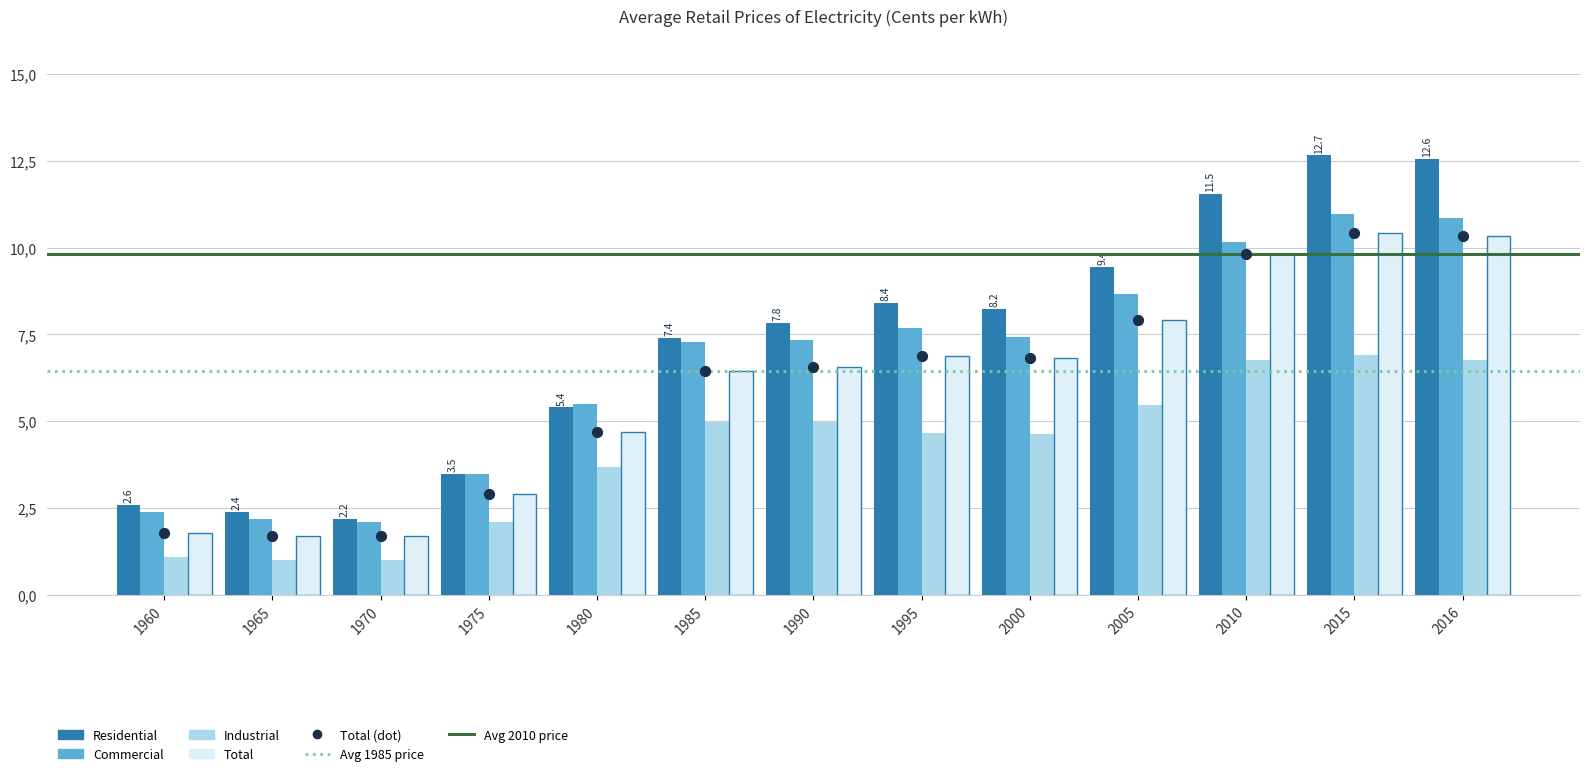

Which series has the largest Y range (max minus min)?

Residential